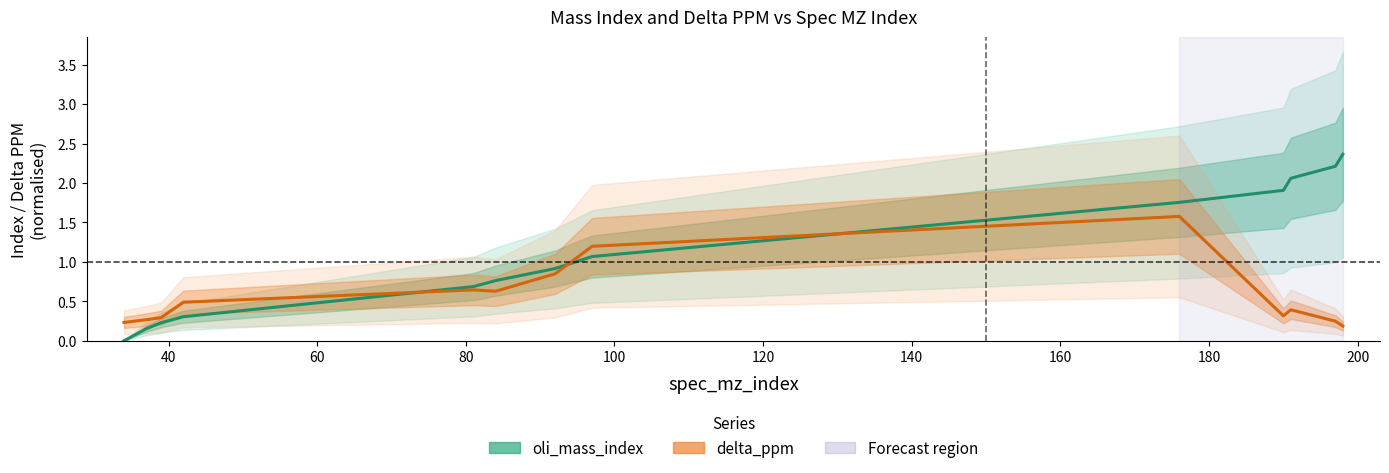

True or false: delta_ppm and oli_mass_index cross at least once.

True